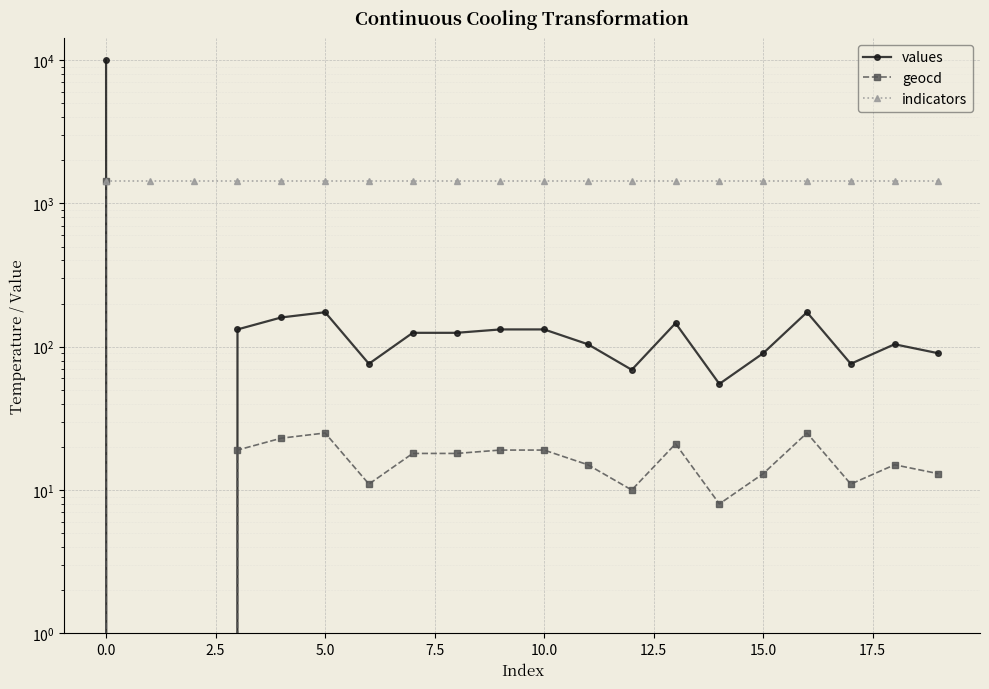

Which has a higher value, 13 or 10?

13